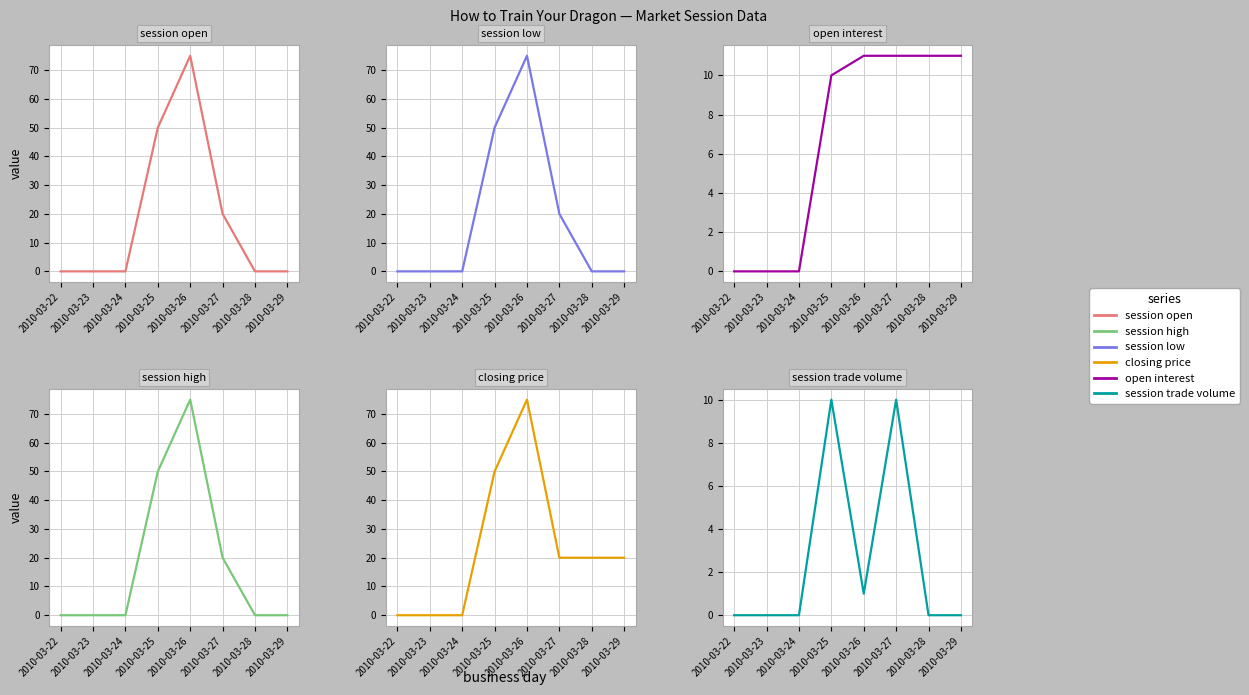

How many distinct data groups are displayed?

6